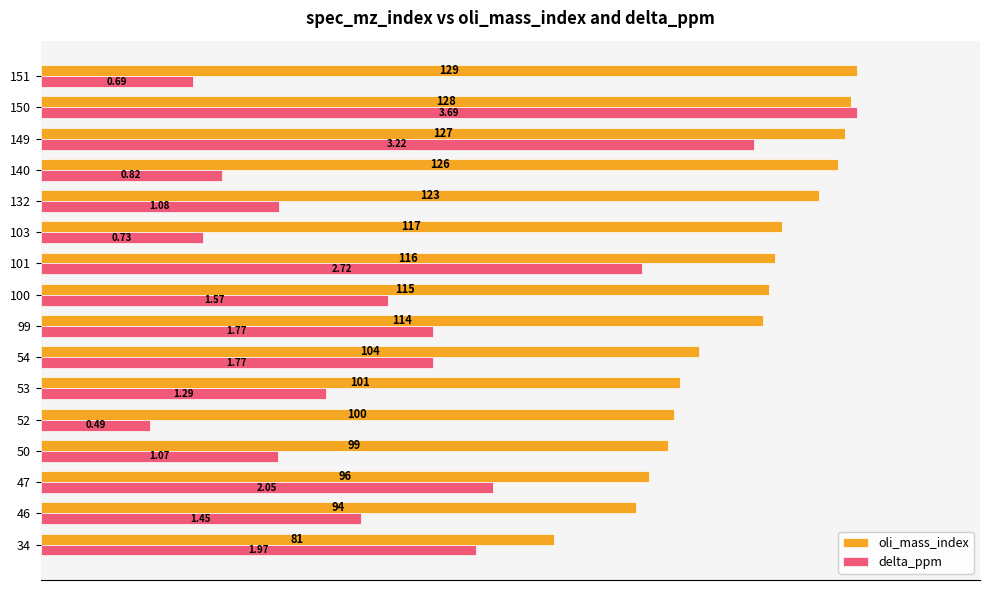

What are all the series names shown in the legend?

oli_mass_index, delta_ppm